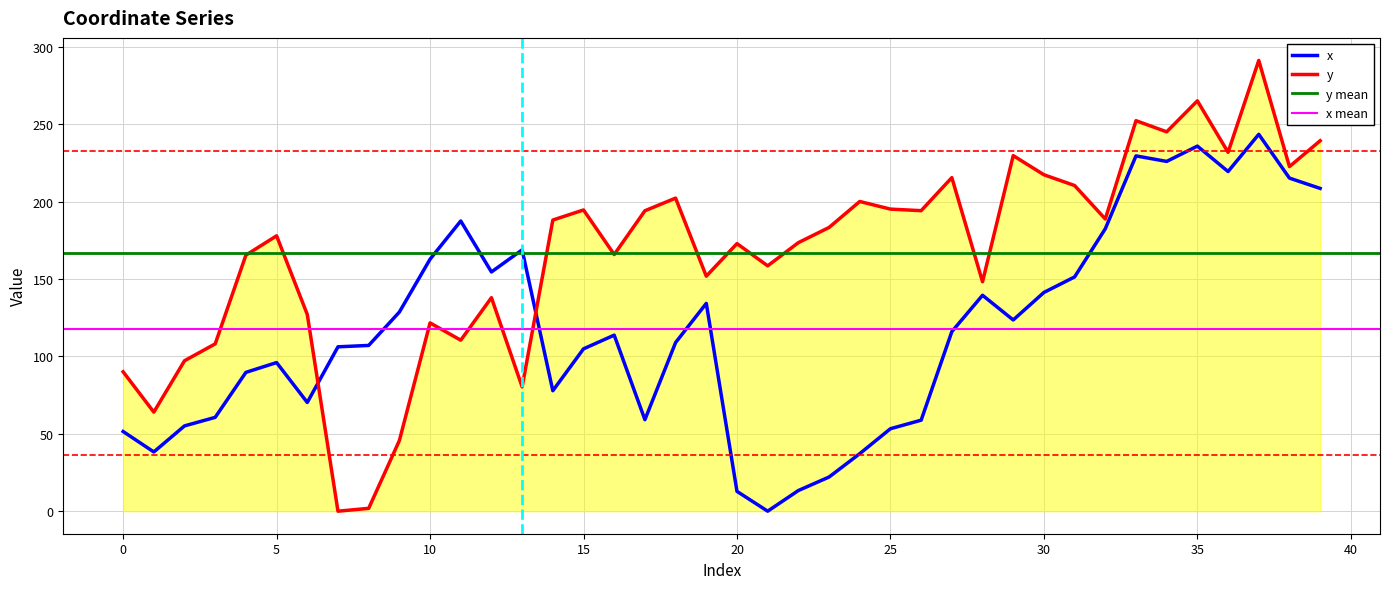

Reading left to right, what are all the values shown in this chart?

x: 0=51.5	1=38.3	2=55.1	3=60.6	4=89.7	5=96.0	6=70.3	7=106.2	8=107.1	9=128.7	10=162.8	11=187.5	12=154.6	13=168.9	14=77.8	15=104.9	16=113.7	17=59.1	18=109.0	19=134.3	20=12.8	21=0.0	22=13.3	23=22.1	24=37.2	25=53.3	26=58.8	27=116.0	28=139.5	29=123.6	30=141.3	31=151.4	32=182.5	33=229.6	34=226.0	35=235.9	36=219.5	37=243.5	38=215.2	39=208.6
y: 0=90.1	1=64.0	2=97.2	3=108.1	4=165.4	5=177.9	6=127.1	7=0.0	8=1.8	9=45.6	10=121.7	11=110.5	12=138.0	13=80.3	14=188.1	15=194.6	16=165.8	17=194.1	18=202.3	19=151.8	20=172.9	21=158.5	22=173.5	23=183.3	24=200.1	25=195.2	26=194.2	27=215.5	28=148.3	29=229.7	30=217.4	31=210.4	32=188.8	33=252.3	34=245.1	35=265.1	36=231.9	37=291.3	38=222.7	39=239.3